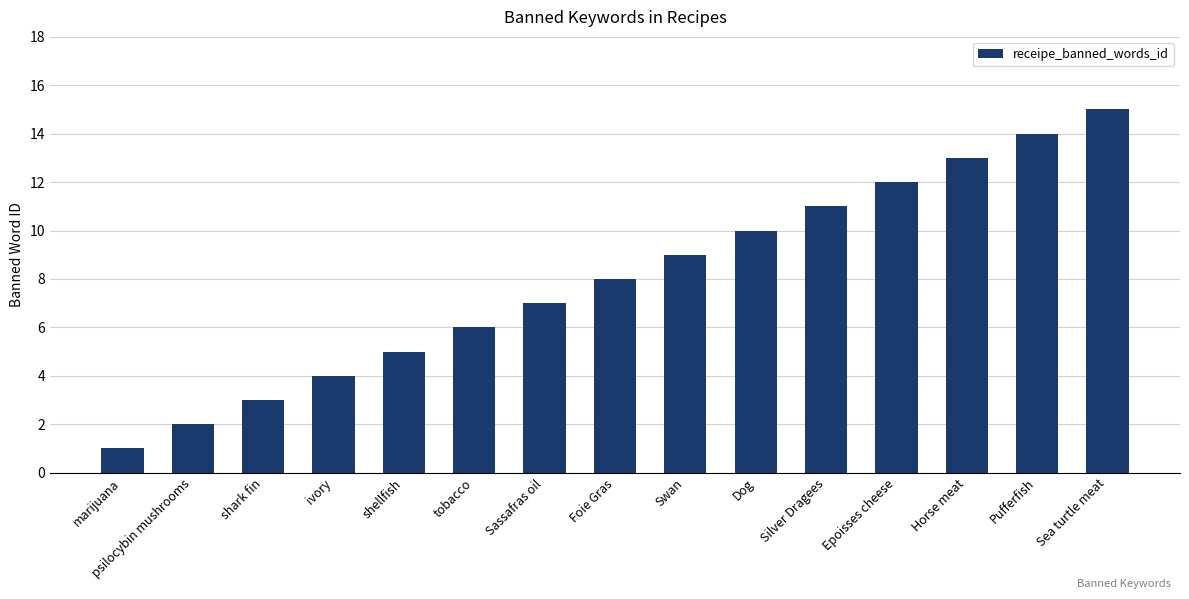

Count the number of categories in the chart.

15